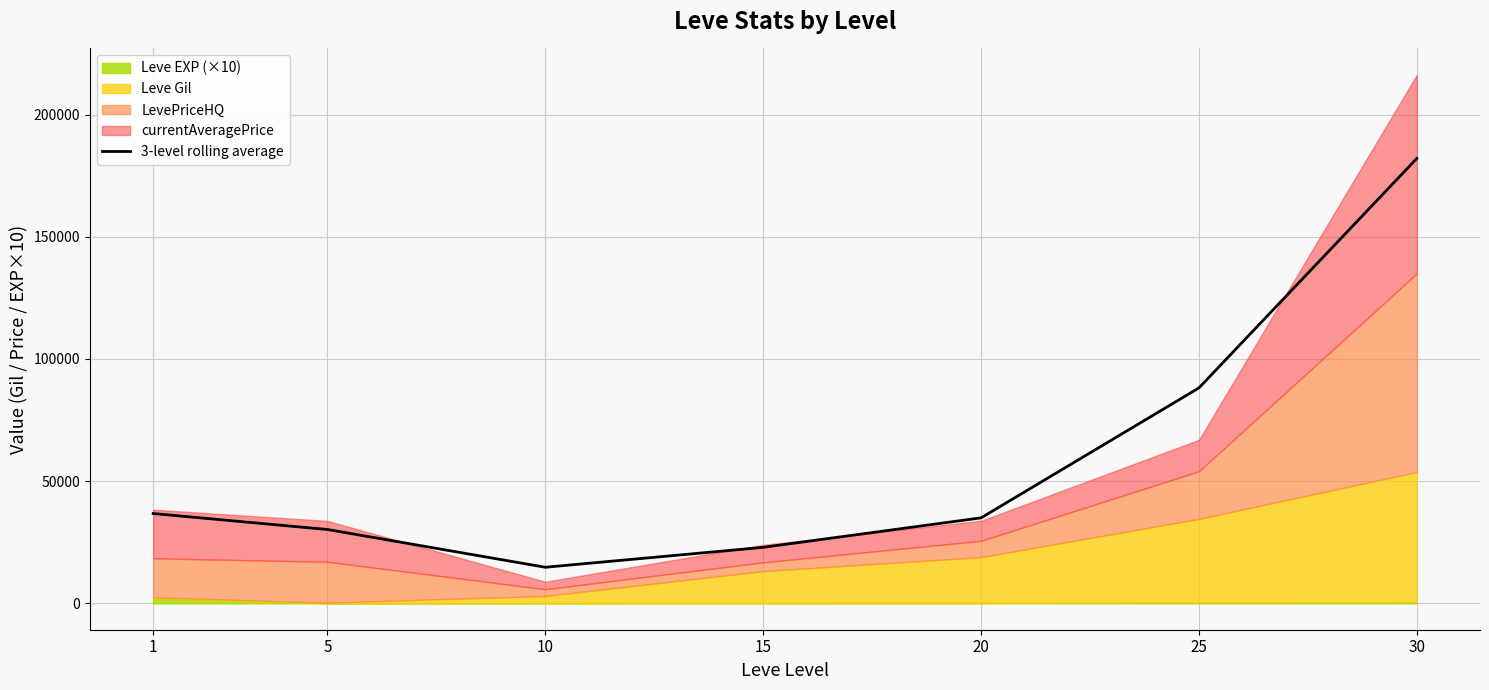

What is the change in value from 10 to 25?

+73402.6